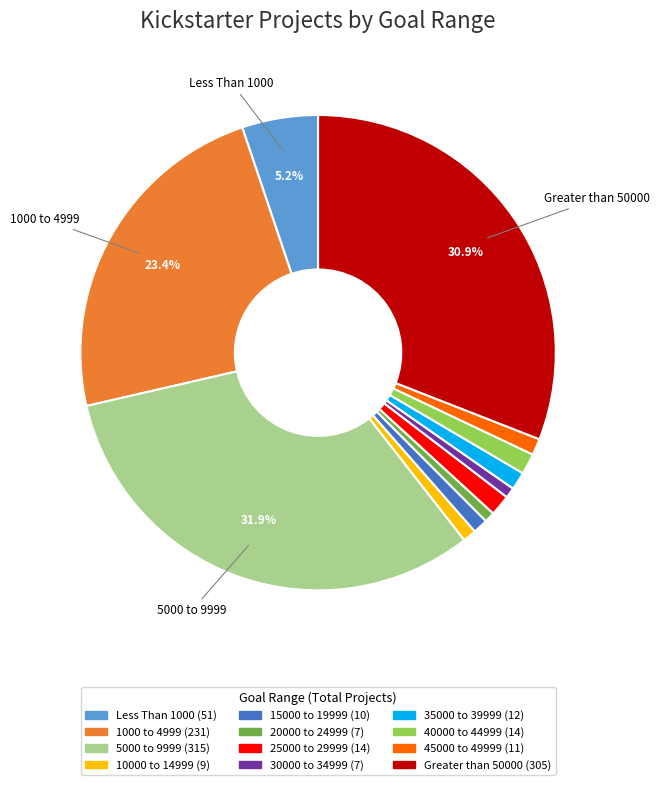

Which category has the biggest portion of the pie?

5000 to 9999